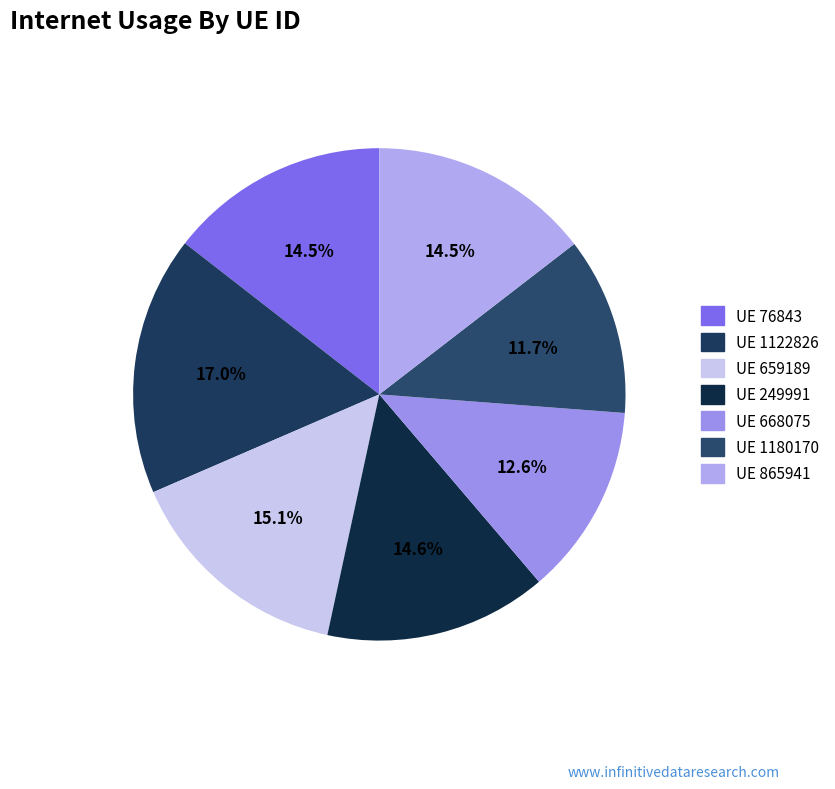

How many slices are in this pie chart?

7